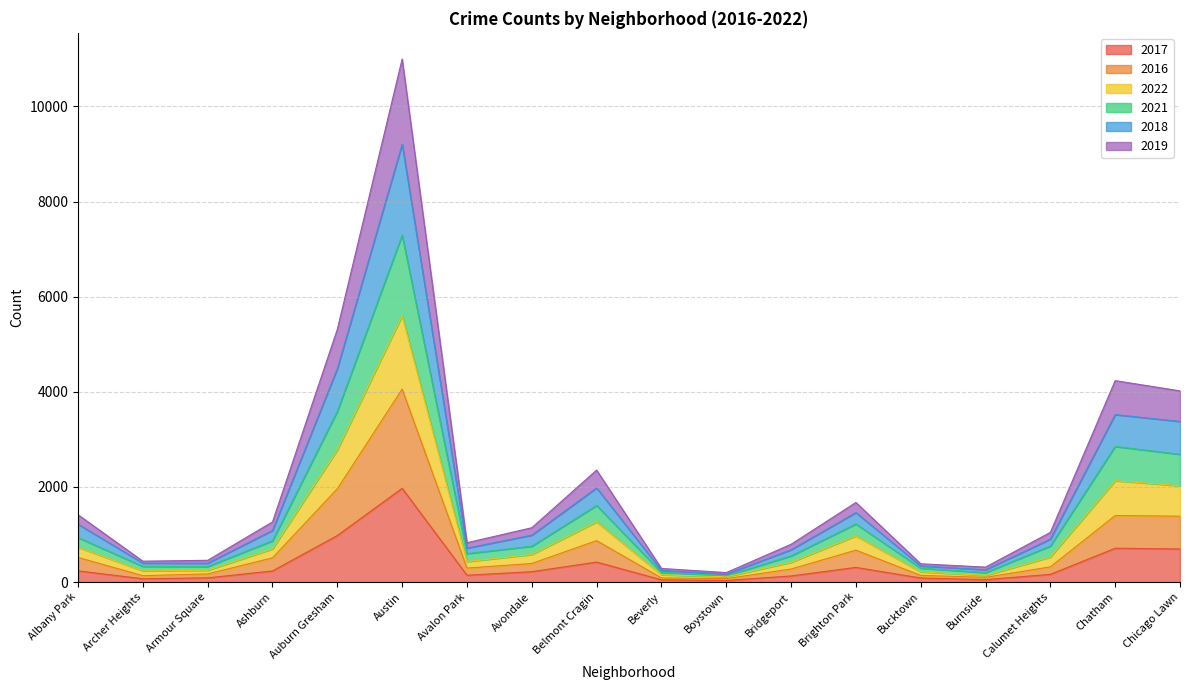

At which label does 2017 reach its peak?

Austin